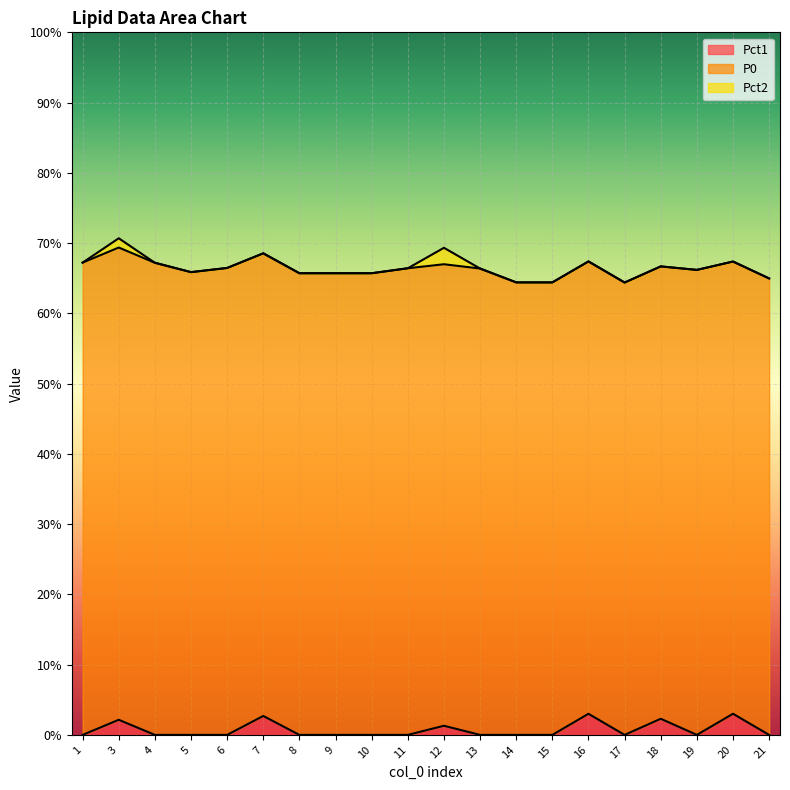

Between 16 and 19, which series saw the biggest shift?

Pct1